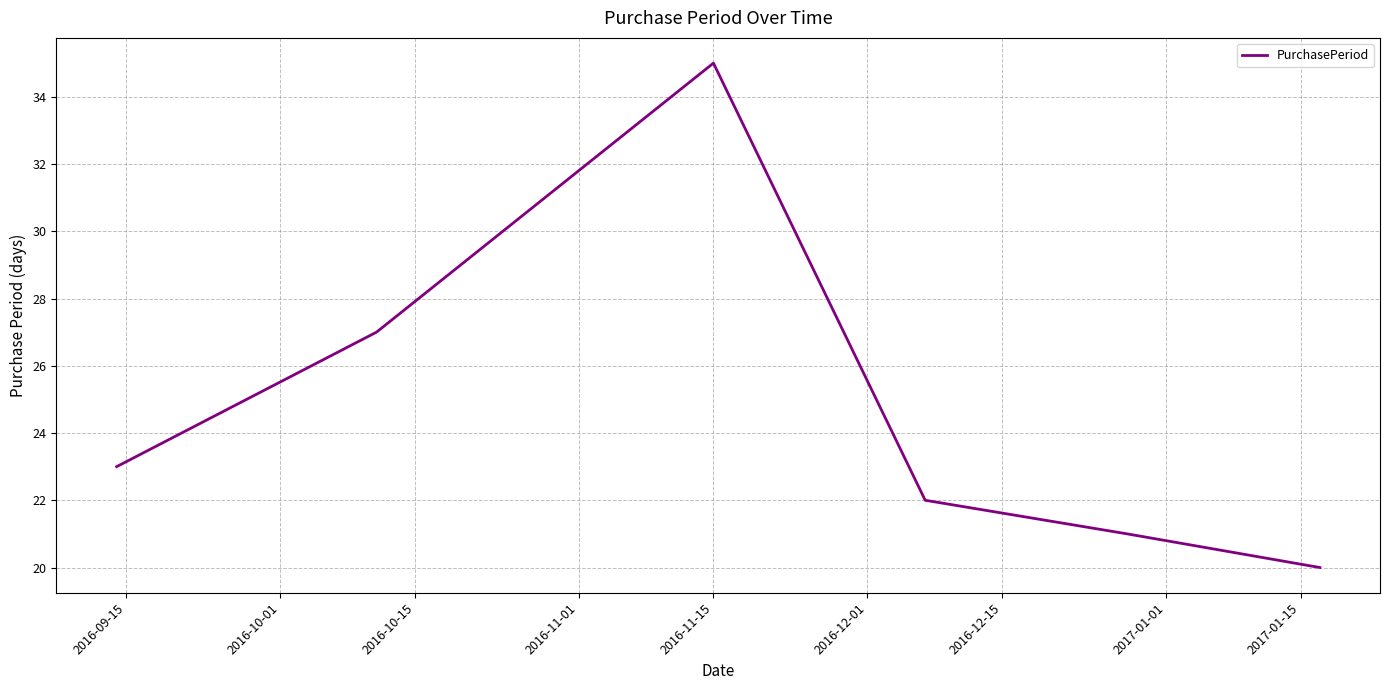

What is the difference between the maximum and minimum values?

15